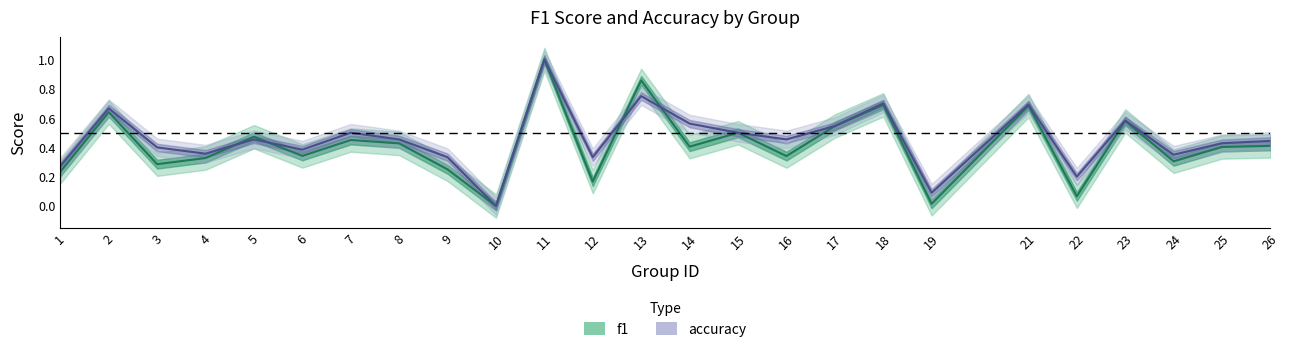

What is the maximum value shown in the chart?

1.0